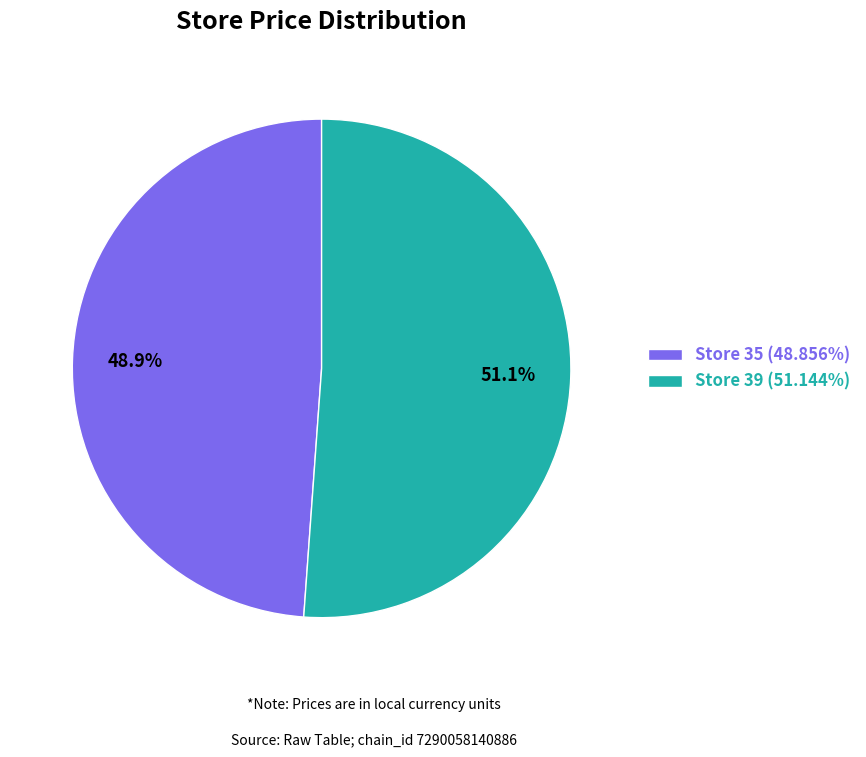

To the nearest percent, what is the average slice percentage?

50%